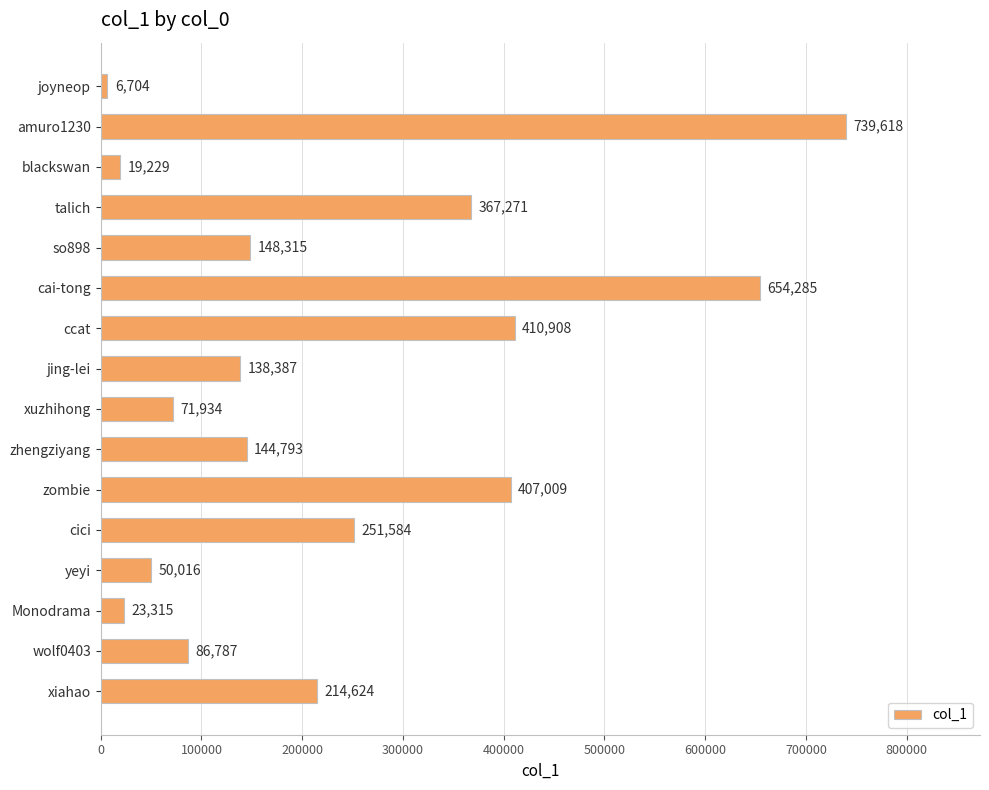

Reading top to bottom, what are all the values shown in this chart?

6704	739618	19229	367271	148315	654285	410908	138387	71934	144793	407009	251584	50016	23315	86787	214624